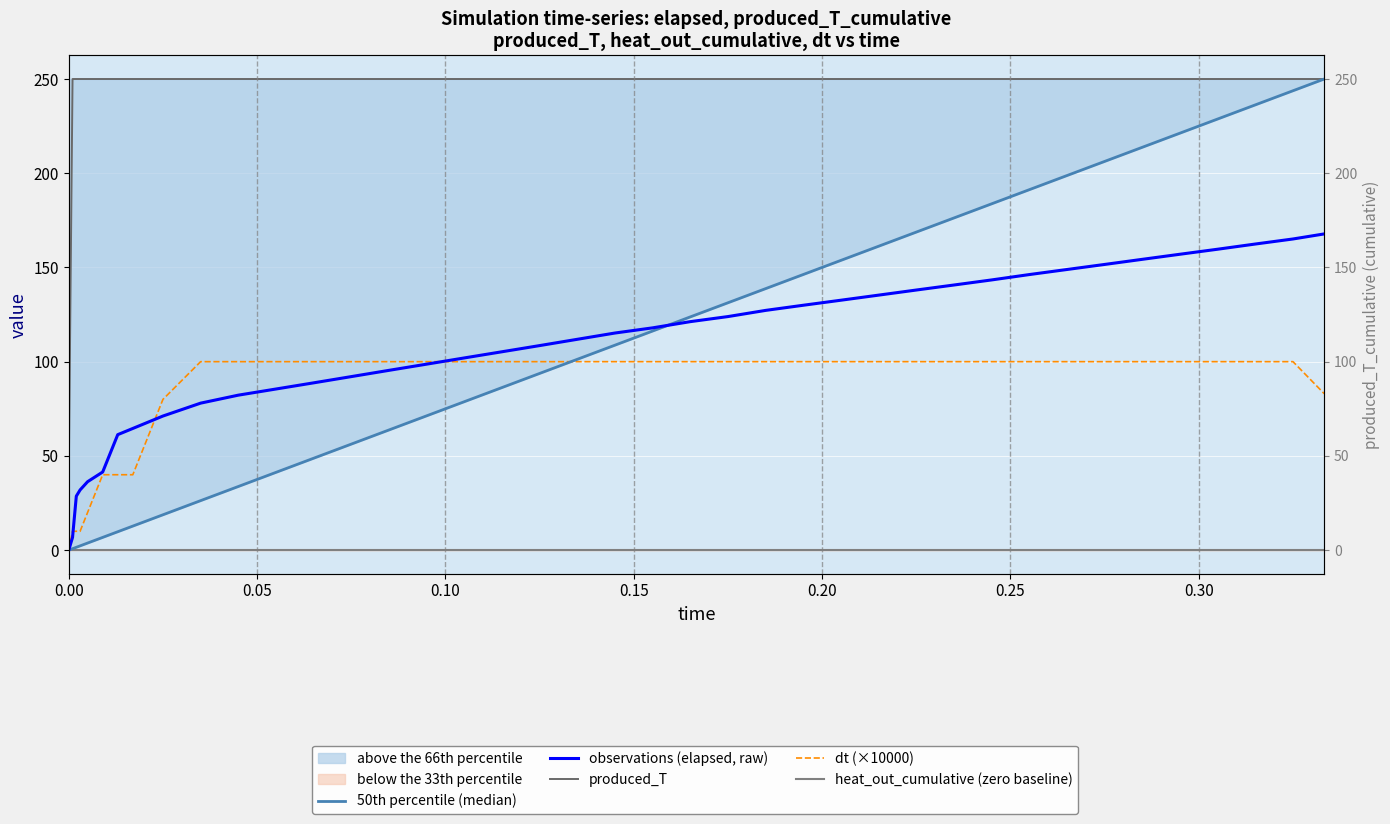

Read the produced_T value at 0.15.

250.0